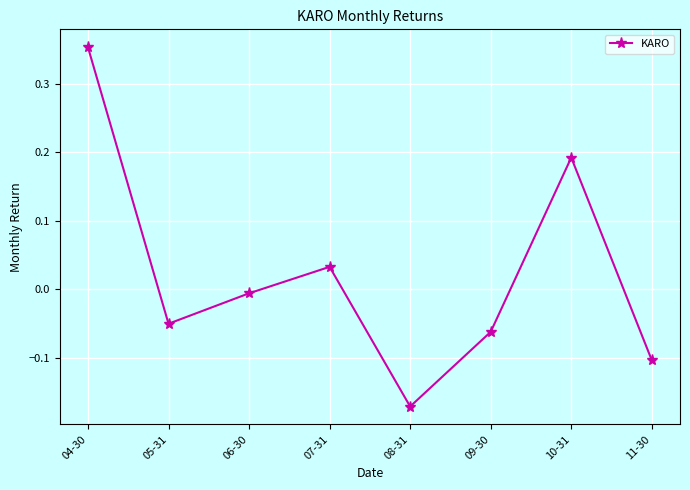

How many points are lower than both their immediate neighbors (excluding endpoints)?

2